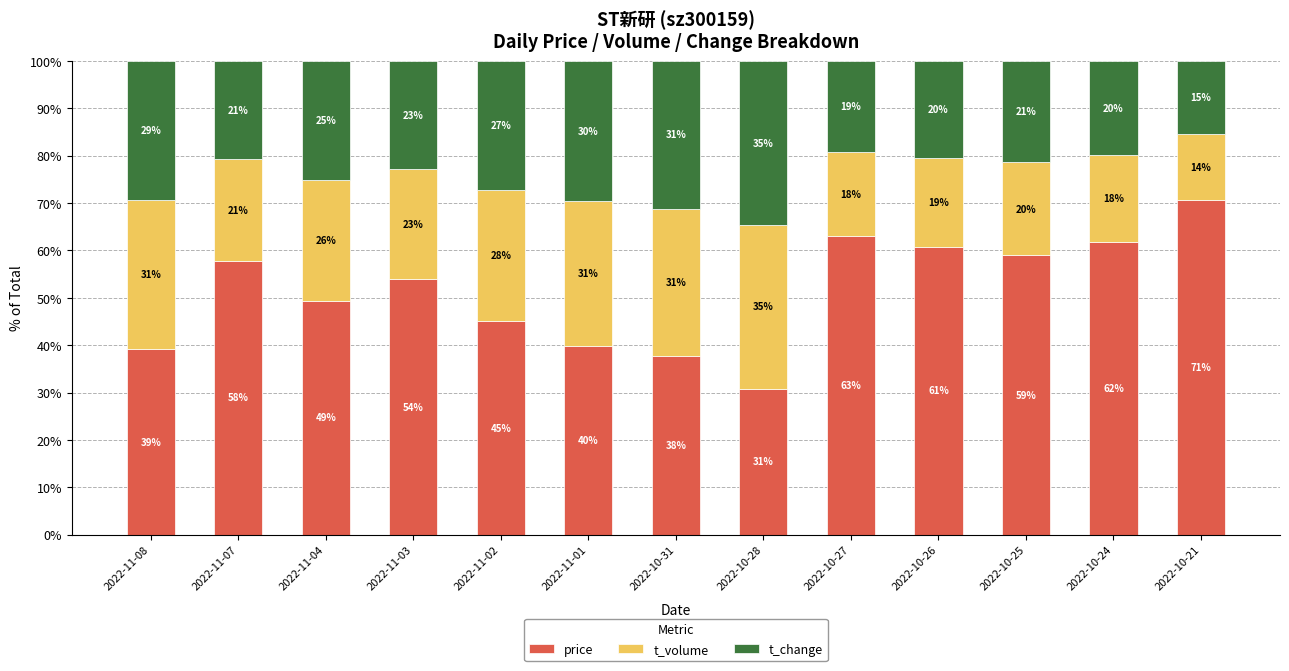

What is the sum of the price values at 2022-11-03 and 2022-10-31?

91.6